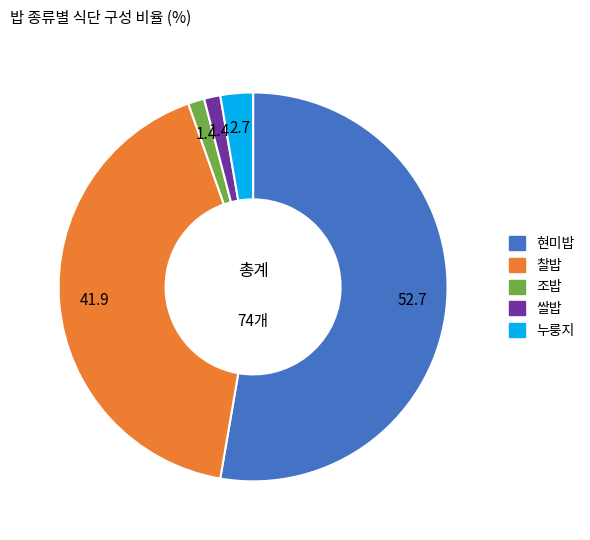

Which has a higher value, 찰밥 or 조밥?

찰밥